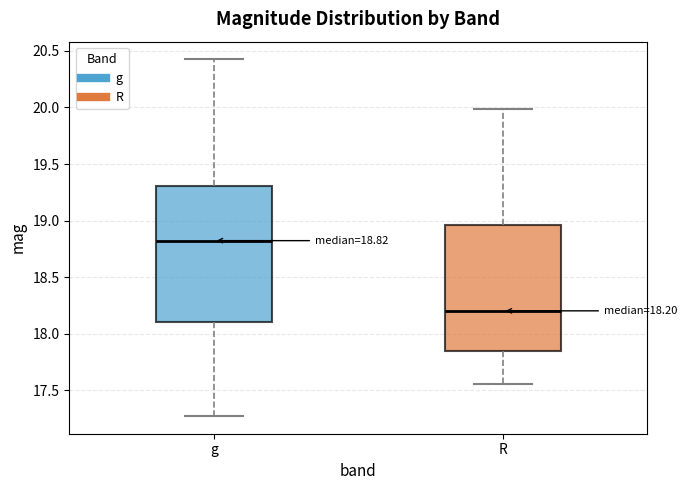

Comparing the boxes themselves (not the whiskers), which one is the tallest?

g